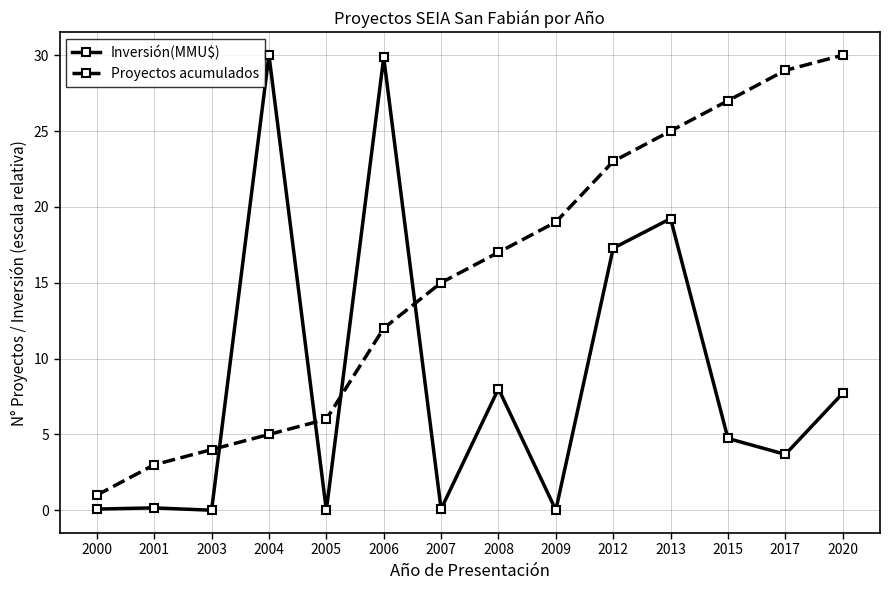

What is the value of the Proyectos acumulados point at the 5th from the left?

6.0